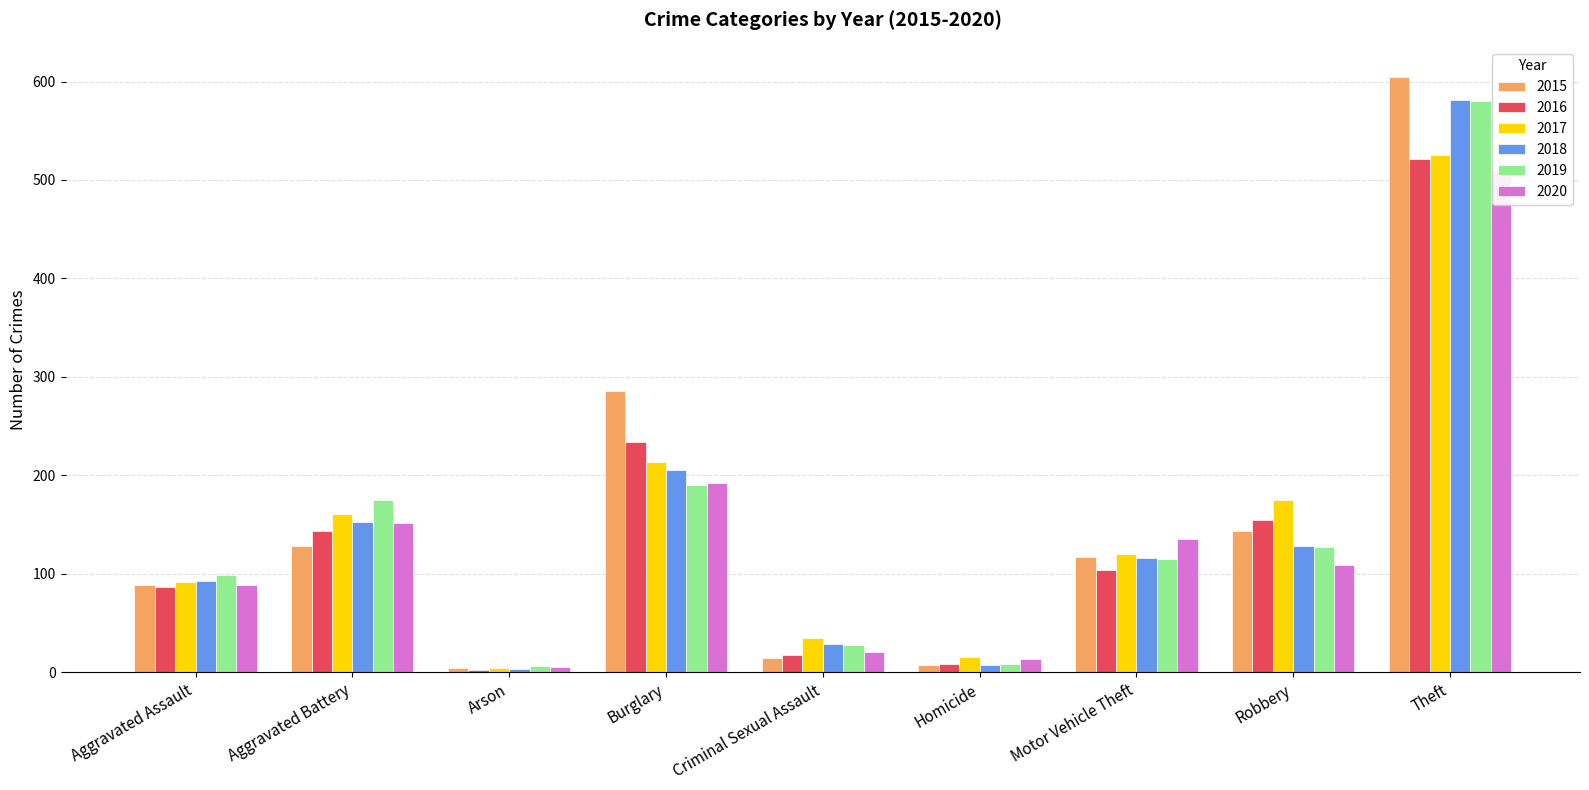

What is the average value of the 2018 series?

146